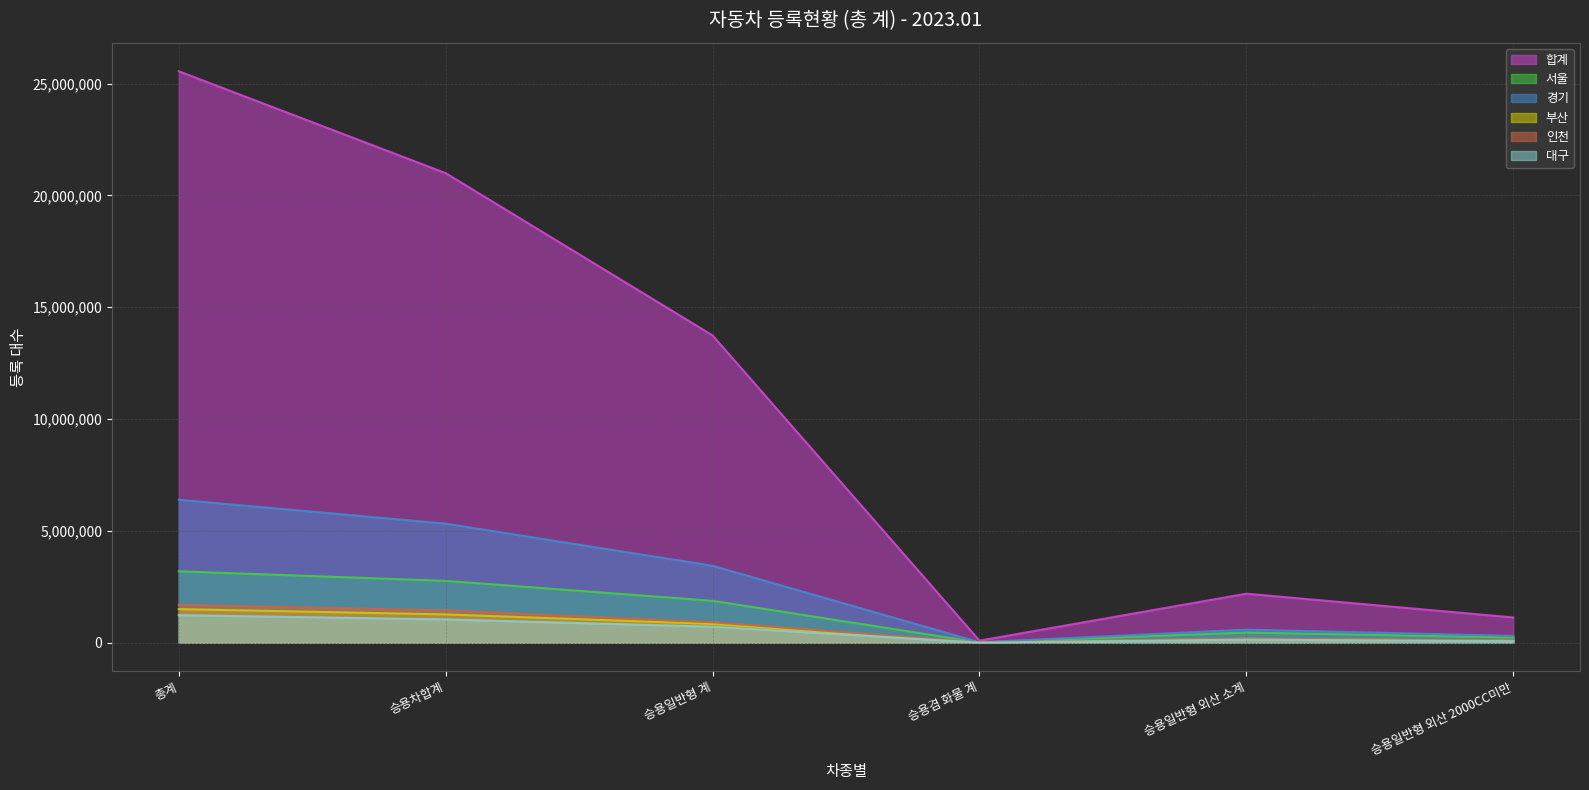

Between 승용차합계 and 승용겸 화물 계, which is larger?

승용차합계